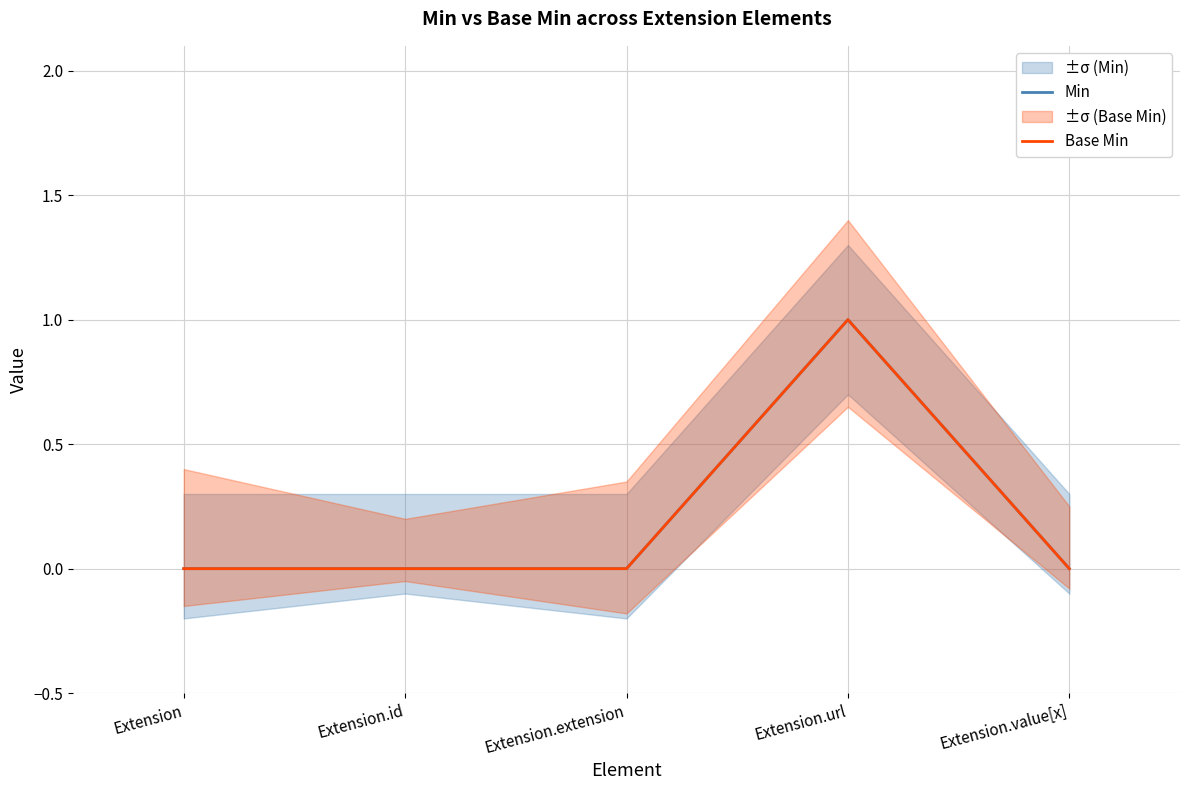

Where is the first local maximum for Min?

Extension.url